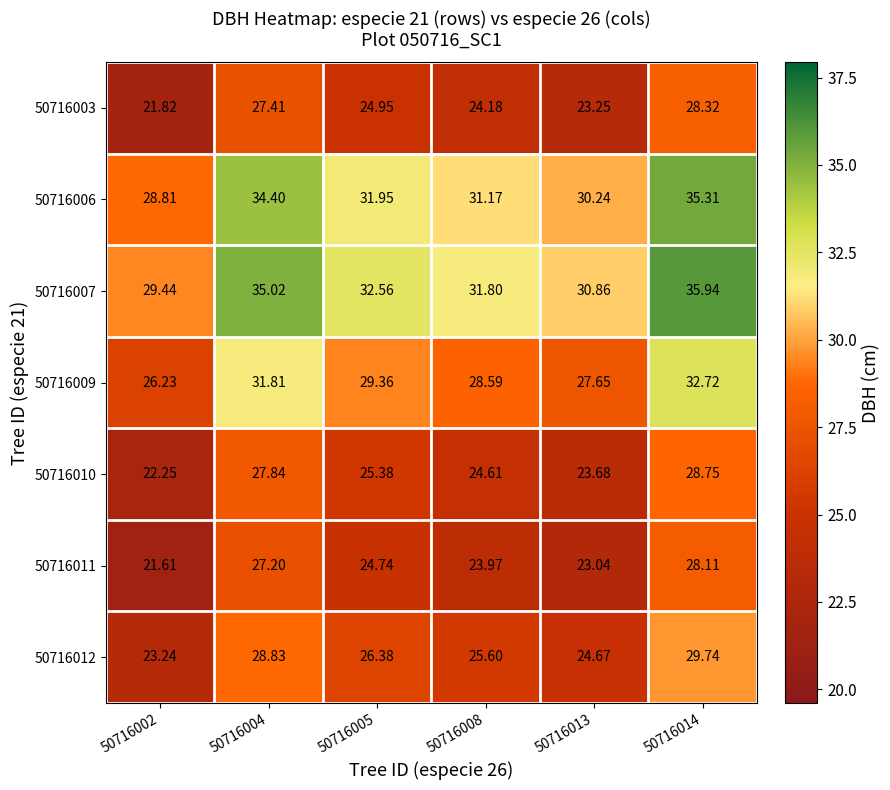

Is the value of 50716006 at 50716013 greater than the value of 50716003 at 50716014?

Yes